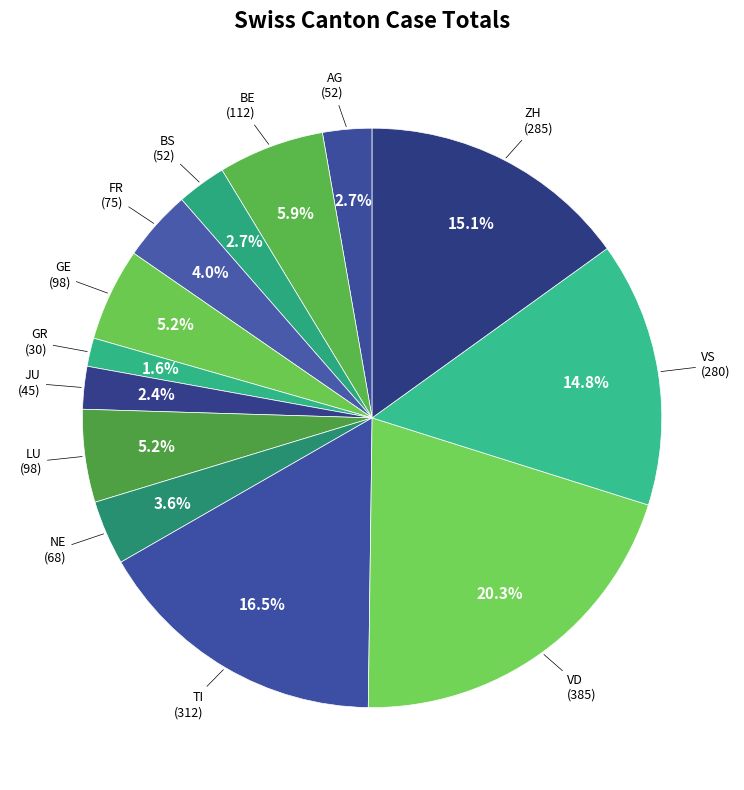

Which category has the biggest portion of the pie?

VD